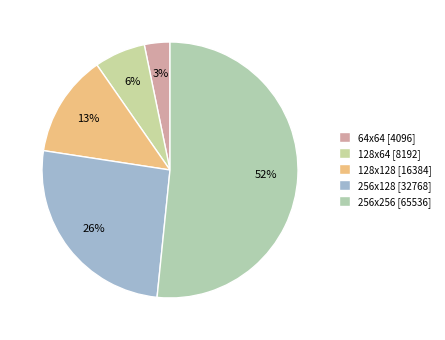

Approximately how many times larger is the value at 64x64 compared to 256x256?

0.1